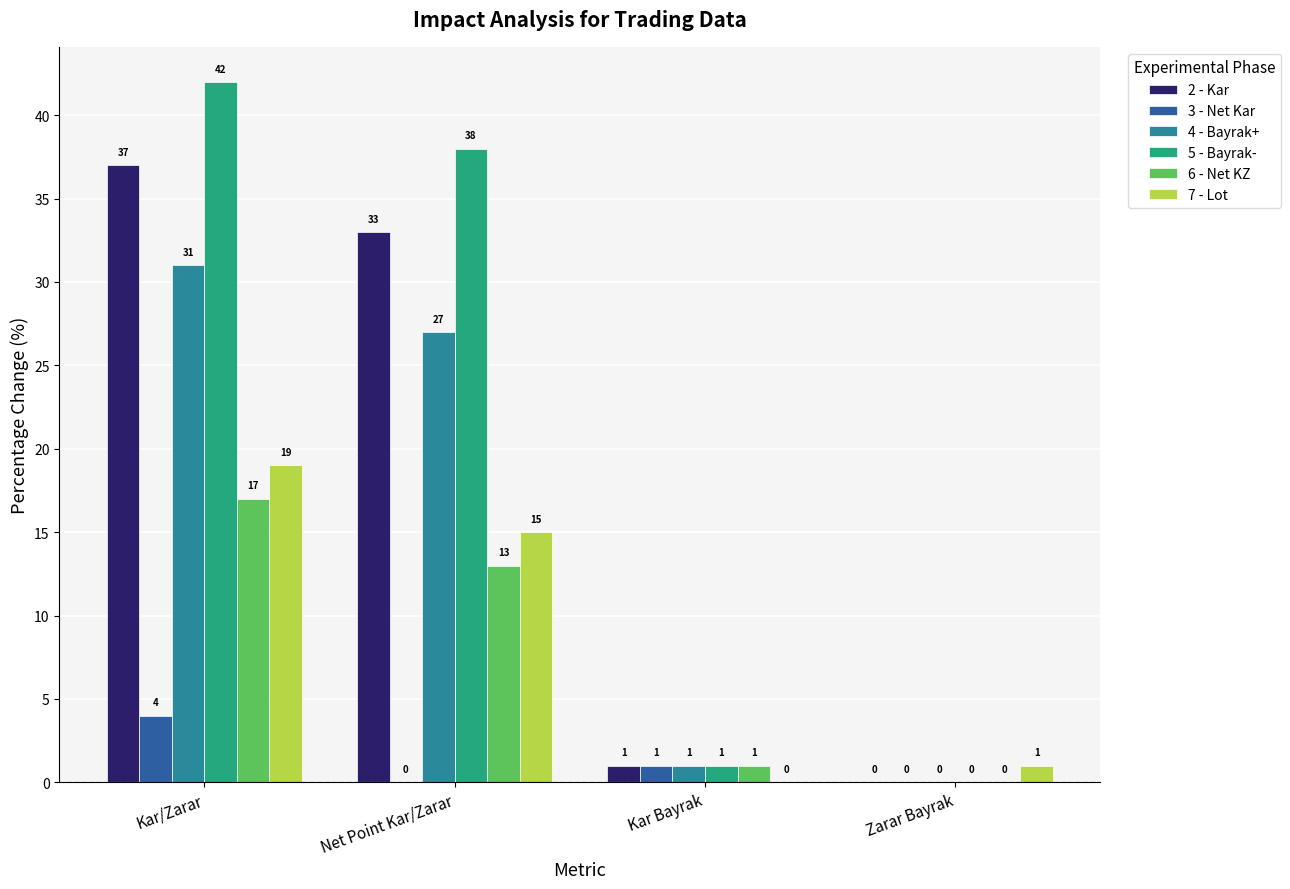

Are the bars horizontal?

No